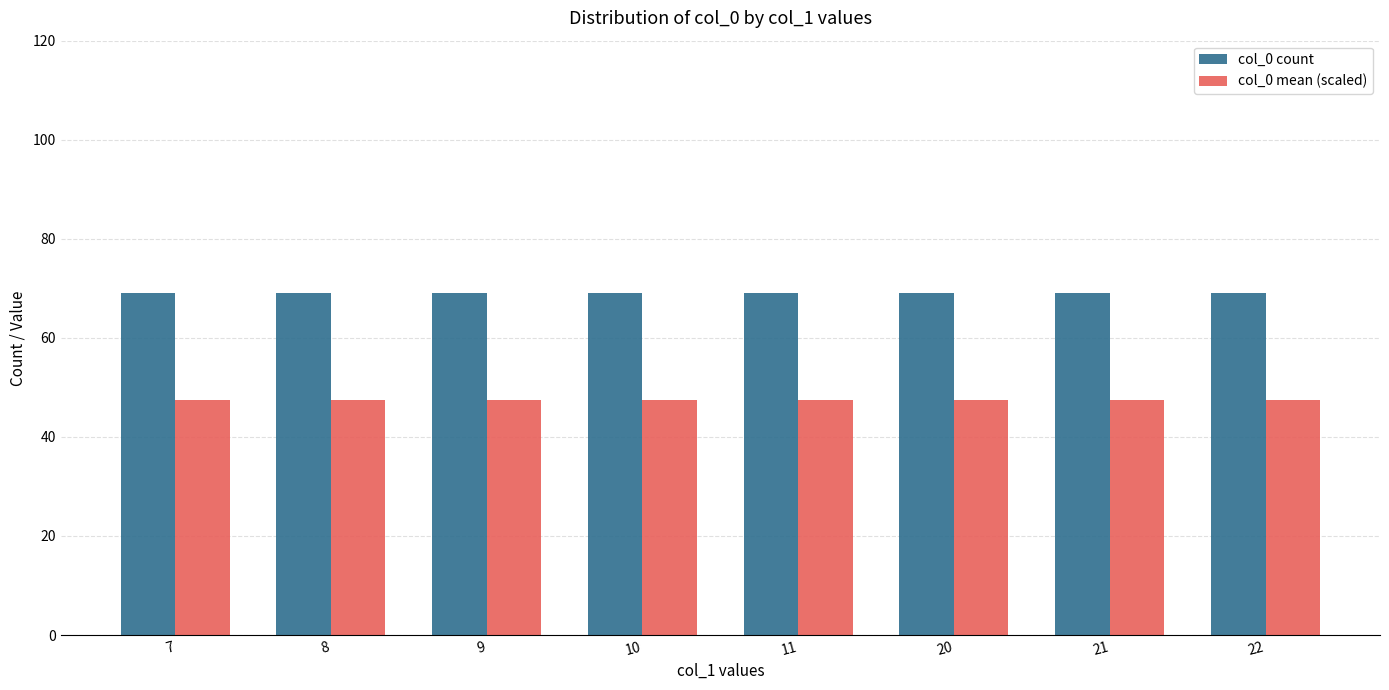

What is the sum of the col_0 count values at 21 and 22?

138.0